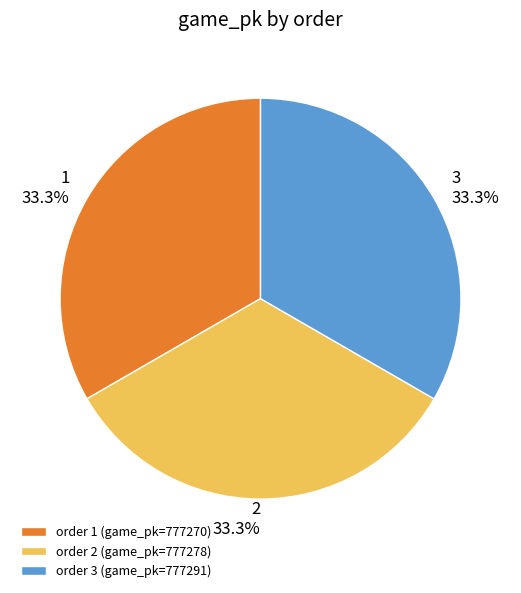

Is there a majority slice in this chart?

No